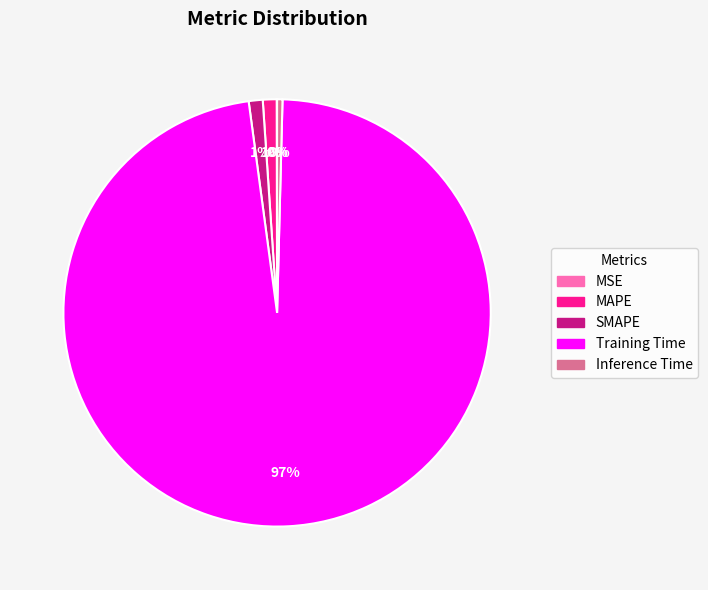

Is the sum of Inference Time and SMAPE greater than half?

No